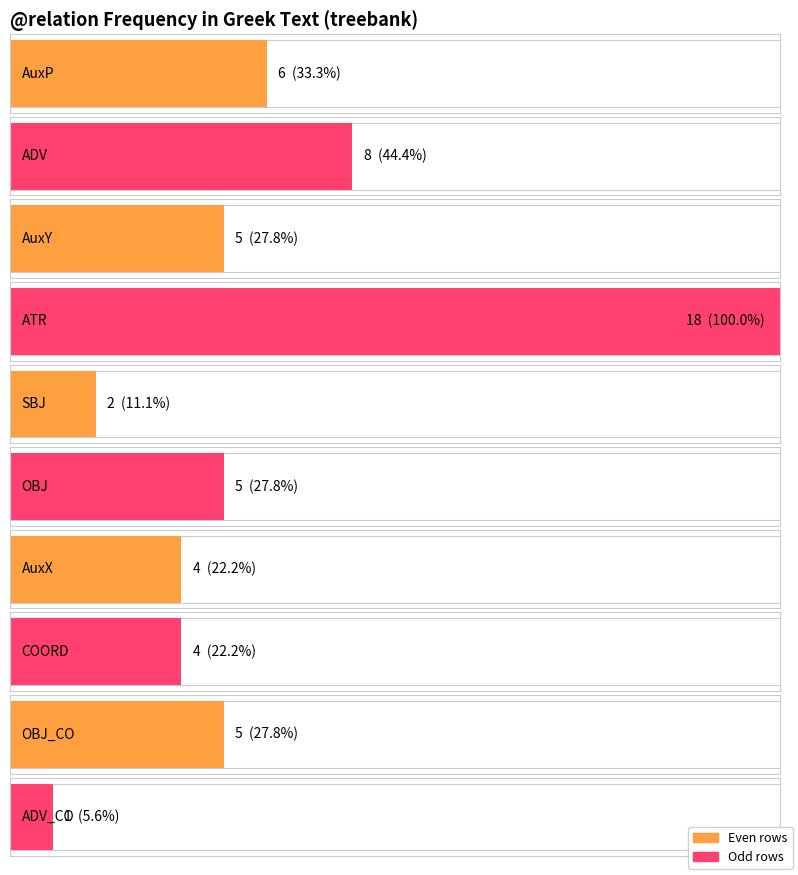

What is the minimum value shown in the chart?

1